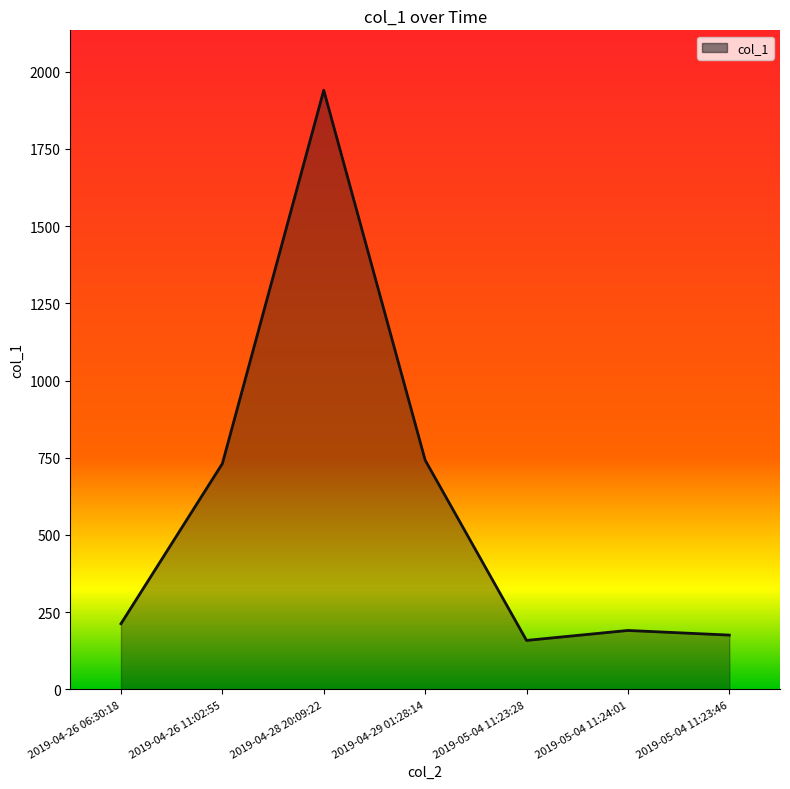

Does the chart have visible grid lines?

No